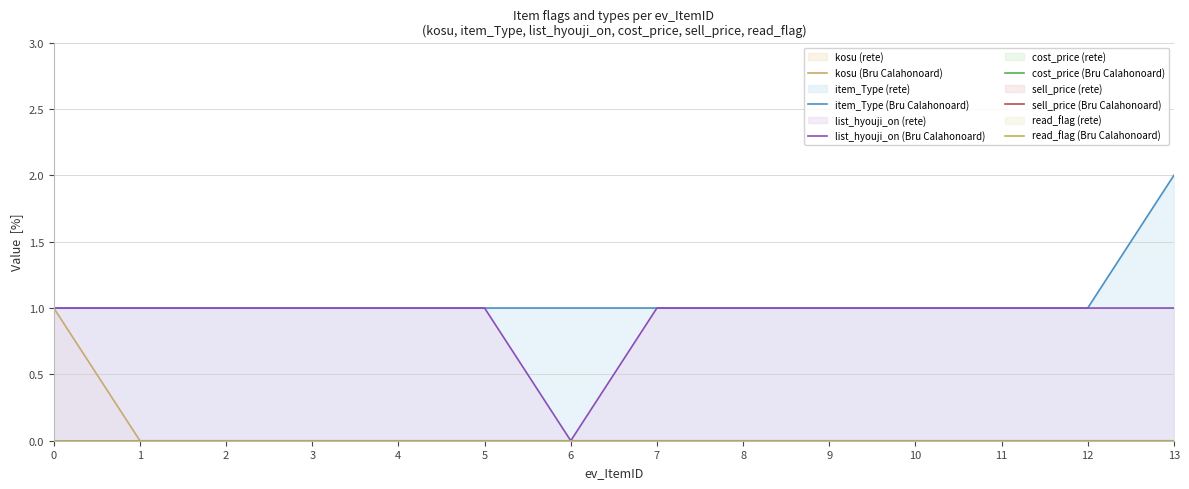

List the labels in order of item_Type (Bru Calahonoard) value, largest first.

13, 0, 1, 2, 3, 4, 5, 6, 7, 8, 9, 10, 11, 12